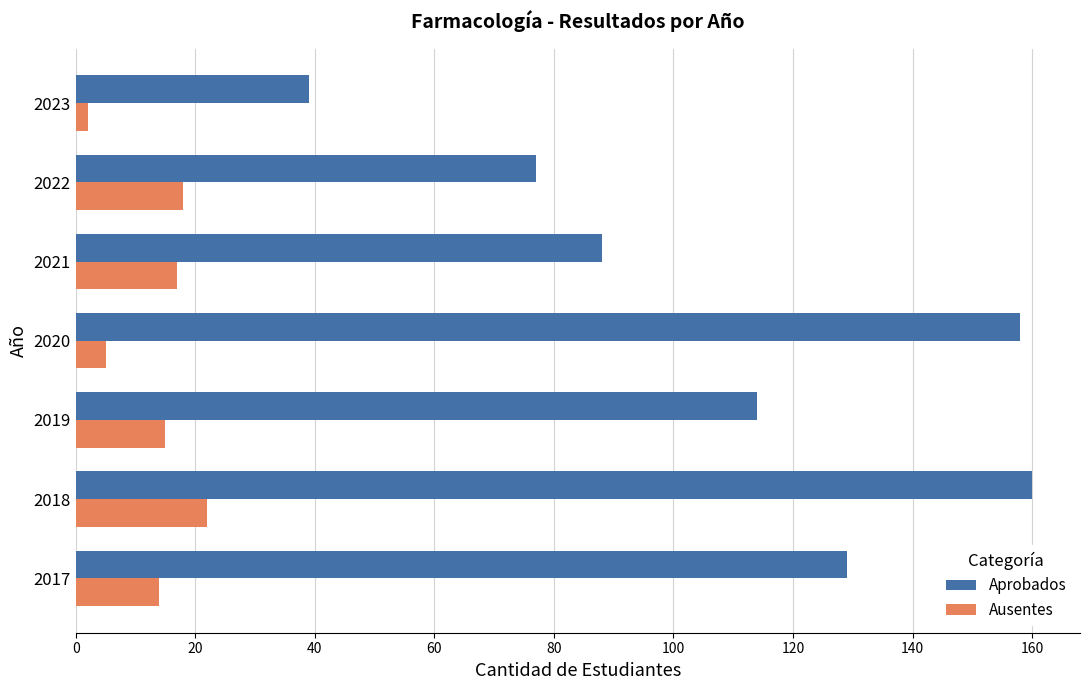

How many values in the Ausentes series are below 15?

3